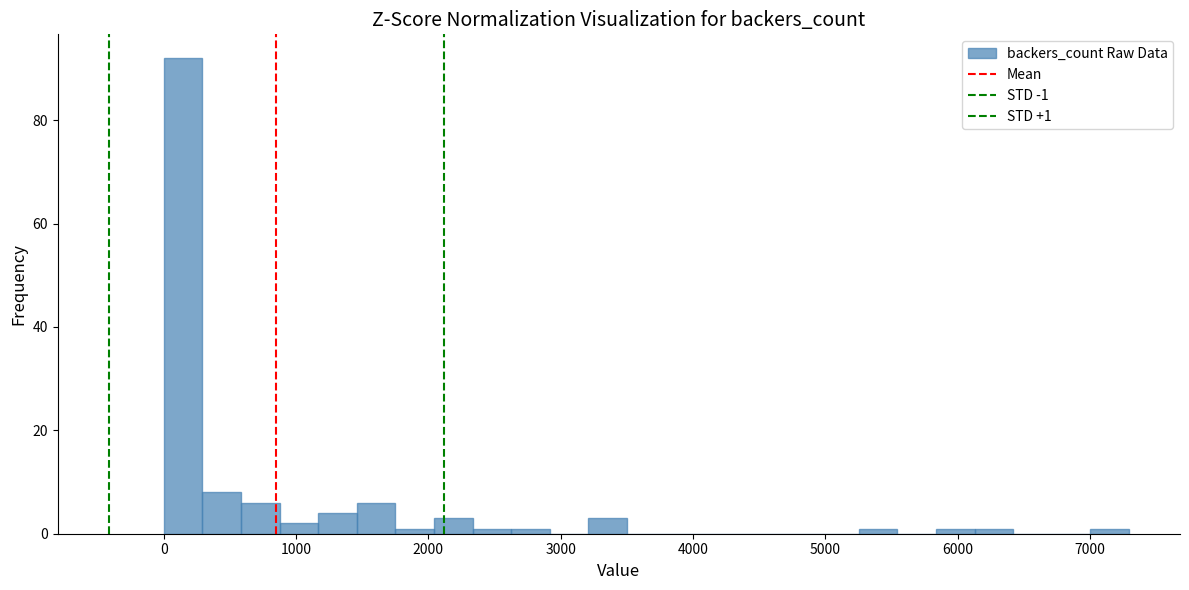

Around what value on the x-axis is the tallest bar? Give the approximate position of its centre, as read against the axis.

100